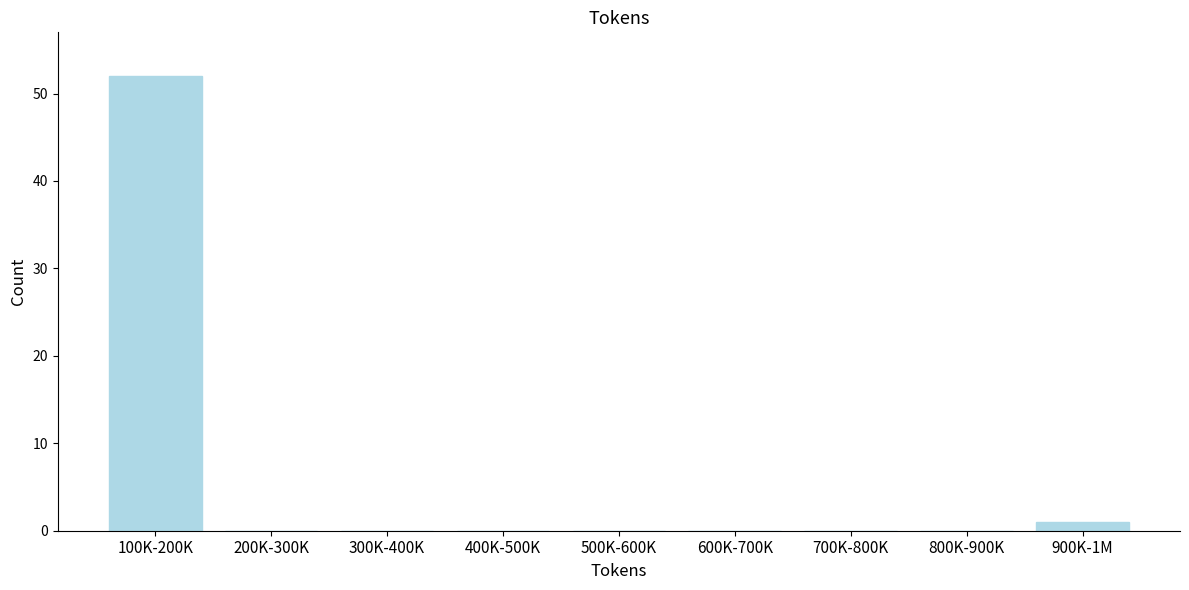

Reading left to right, list all the values displayed in this chart.

100K-200K=52	200K-300K=0	300K-400K=0	400K-500K=0	500K-600K=0	600K-700K=0	700K-800K=0	800K-900K=0	900K-1M=1